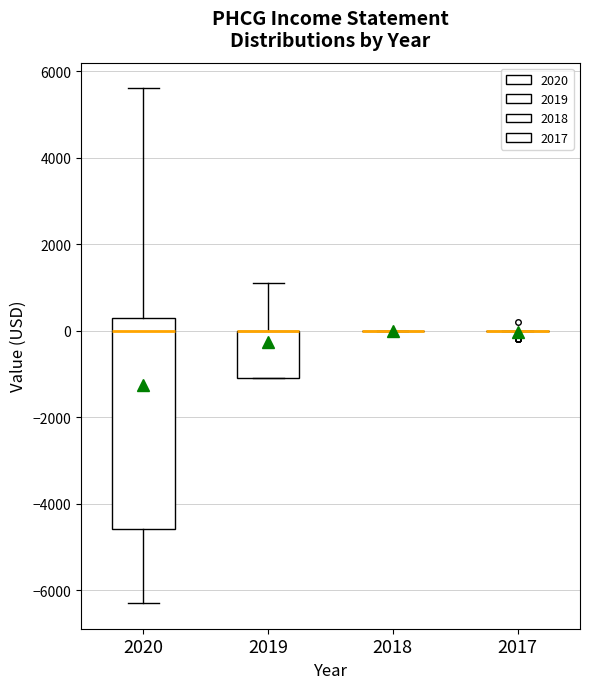

Where is the upper edge of the box at x = 2019 on the y-axis? The values are not printed on the chart, so give them approximately, as read against the axis.

0